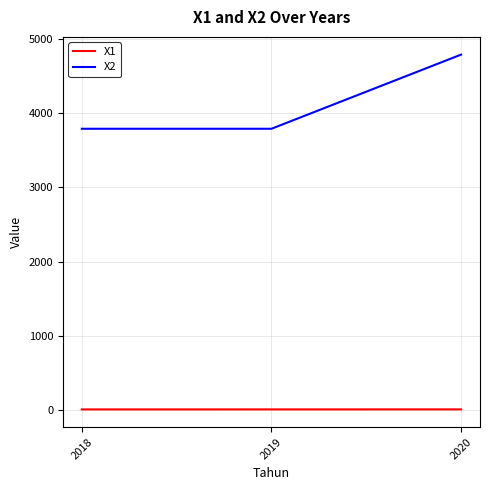

What is the difference between the maximum and minimum values in the X2 series?

1000.0